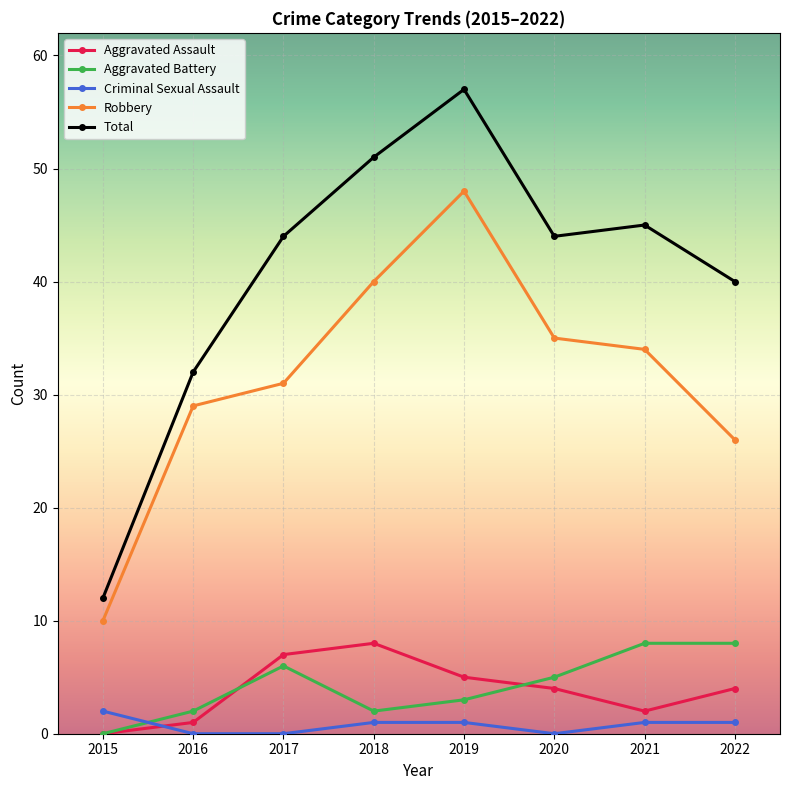

What is the value of the Aggravated Assault point at the 4th from the left?

8